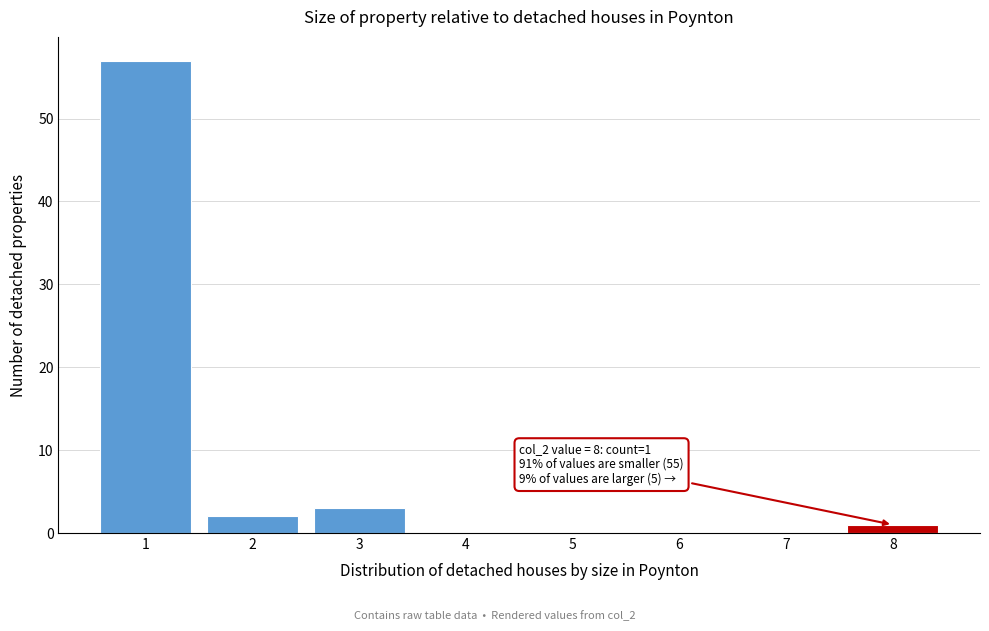

Reading left to right, extract all data points from this chart.

1=57	2=2	3=3	4=0	5=0	6=0	7=0	8=1